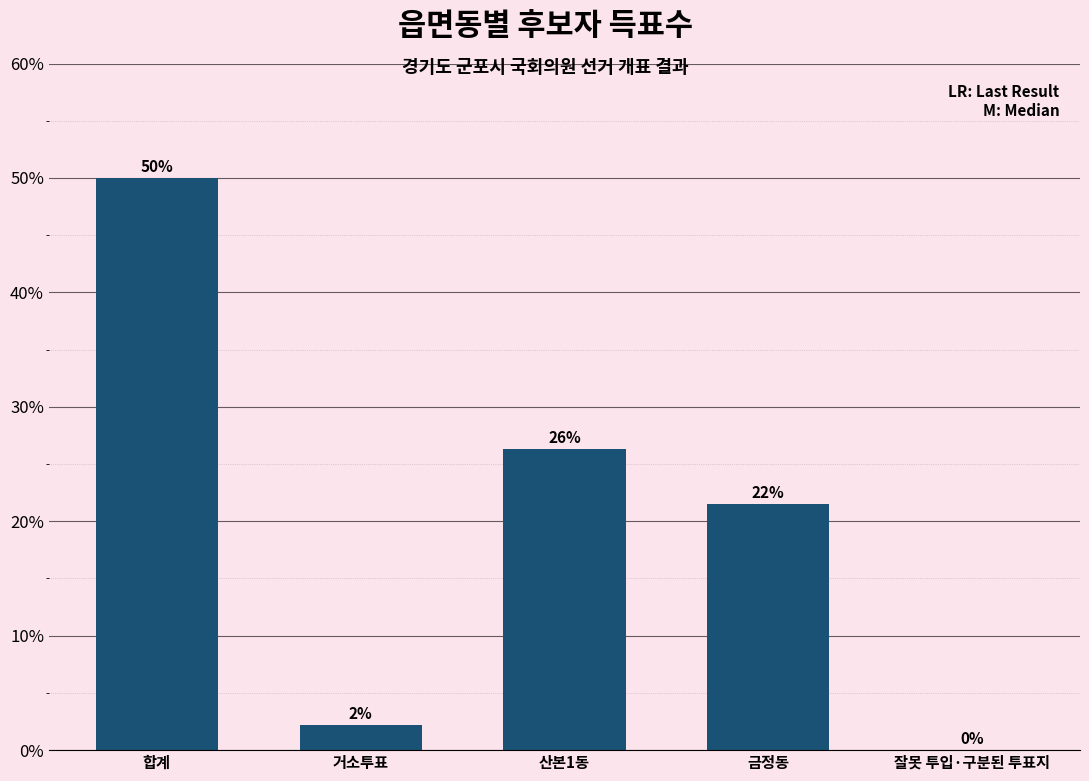

Count the number of values greater than 21.

3